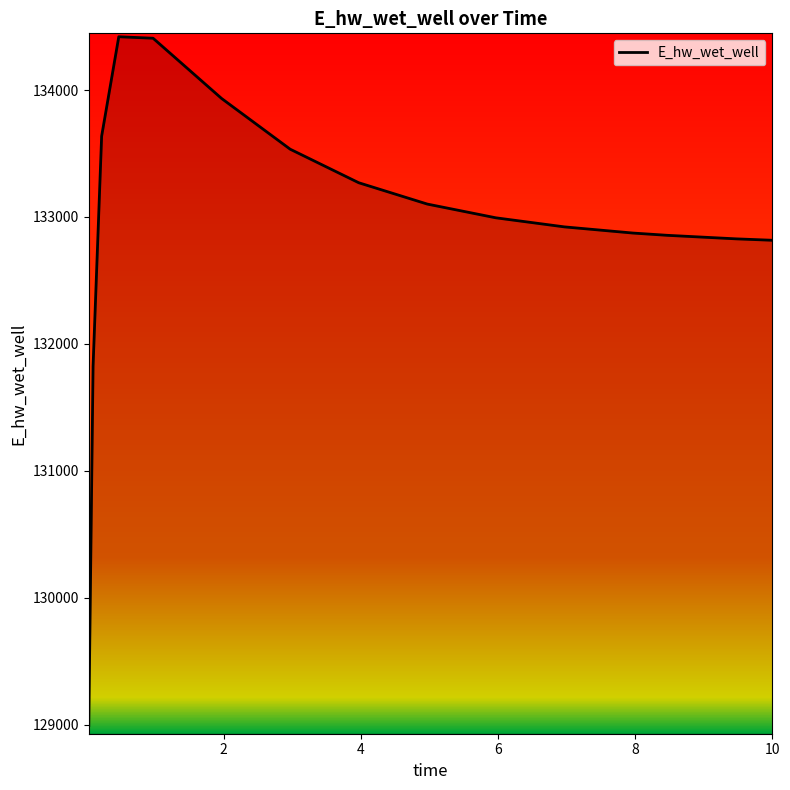

What is the difference between the maximum and minimum values?

5427.1